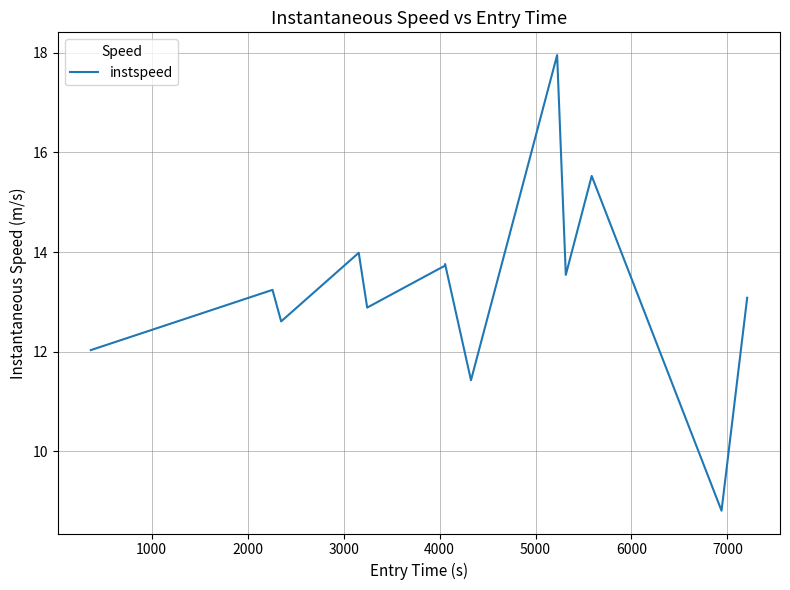

What is the greatest value displayed?

18.0